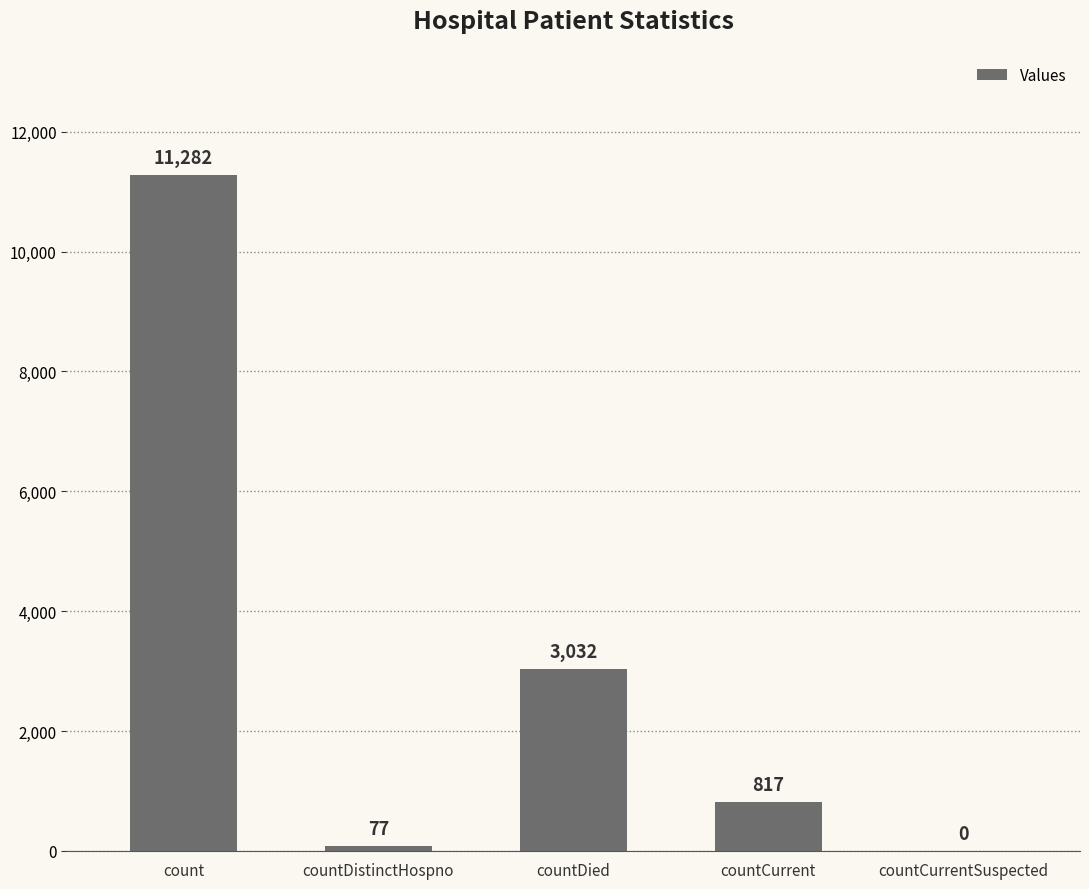

What is the difference between the values at countDied and countCurrentSuspected?

3032